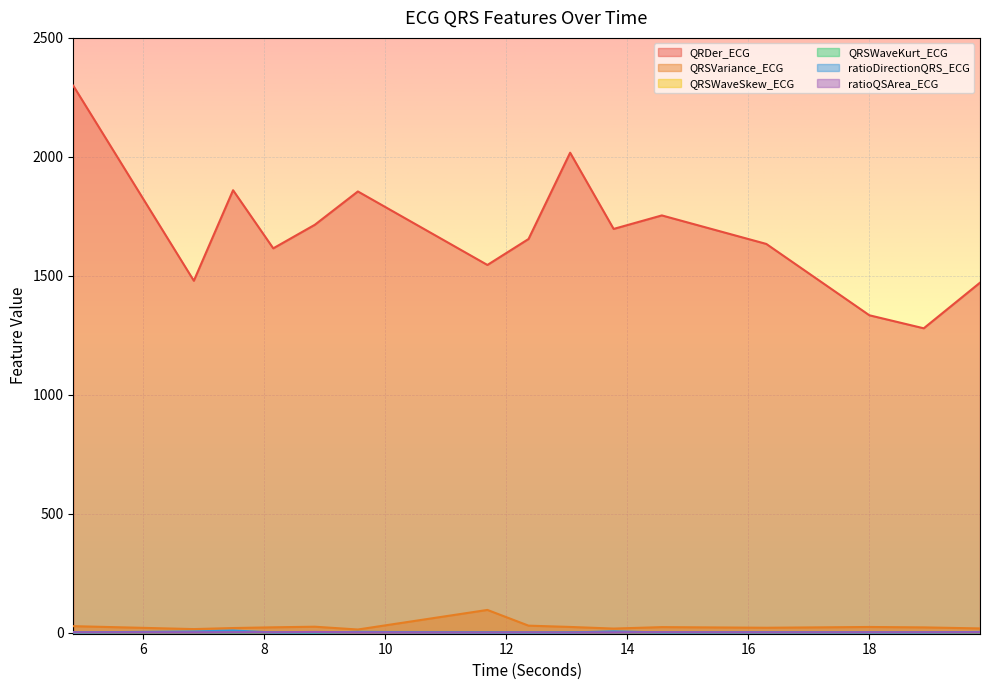

True or false: QRSVariance_ECG has a value of 24.5 at 8.8359375.

True